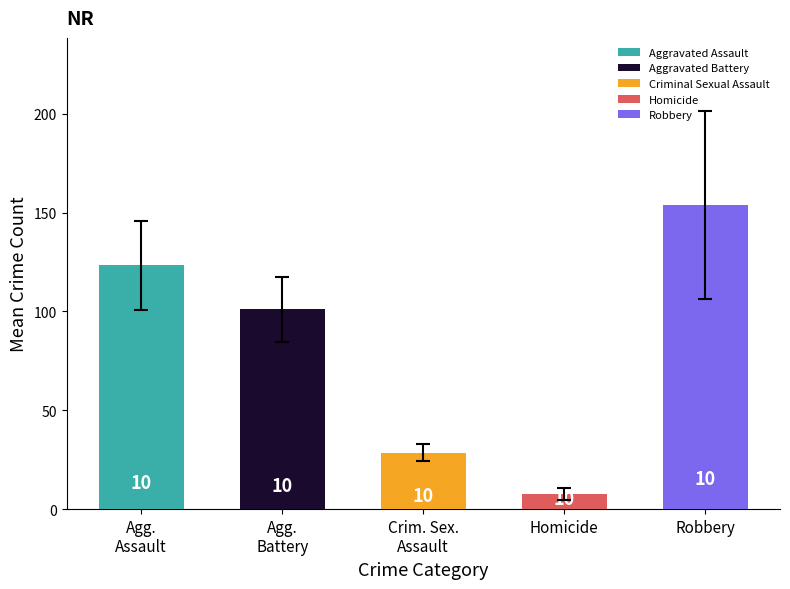

Does the chart contain any negative values?

No